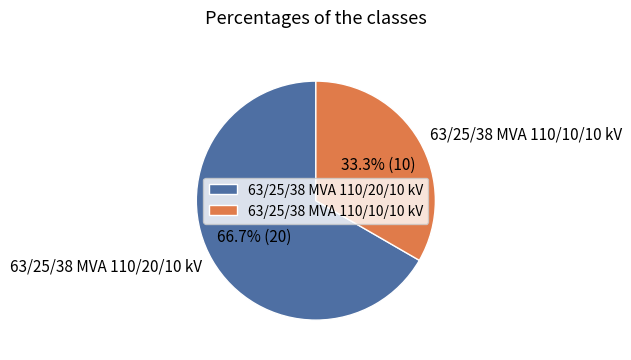

To the nearest percent, what is the combined percentage of 63/25/38 MVA 110/10/10 kV and 63/25/38 MVA 110/20/10 kV?

100%